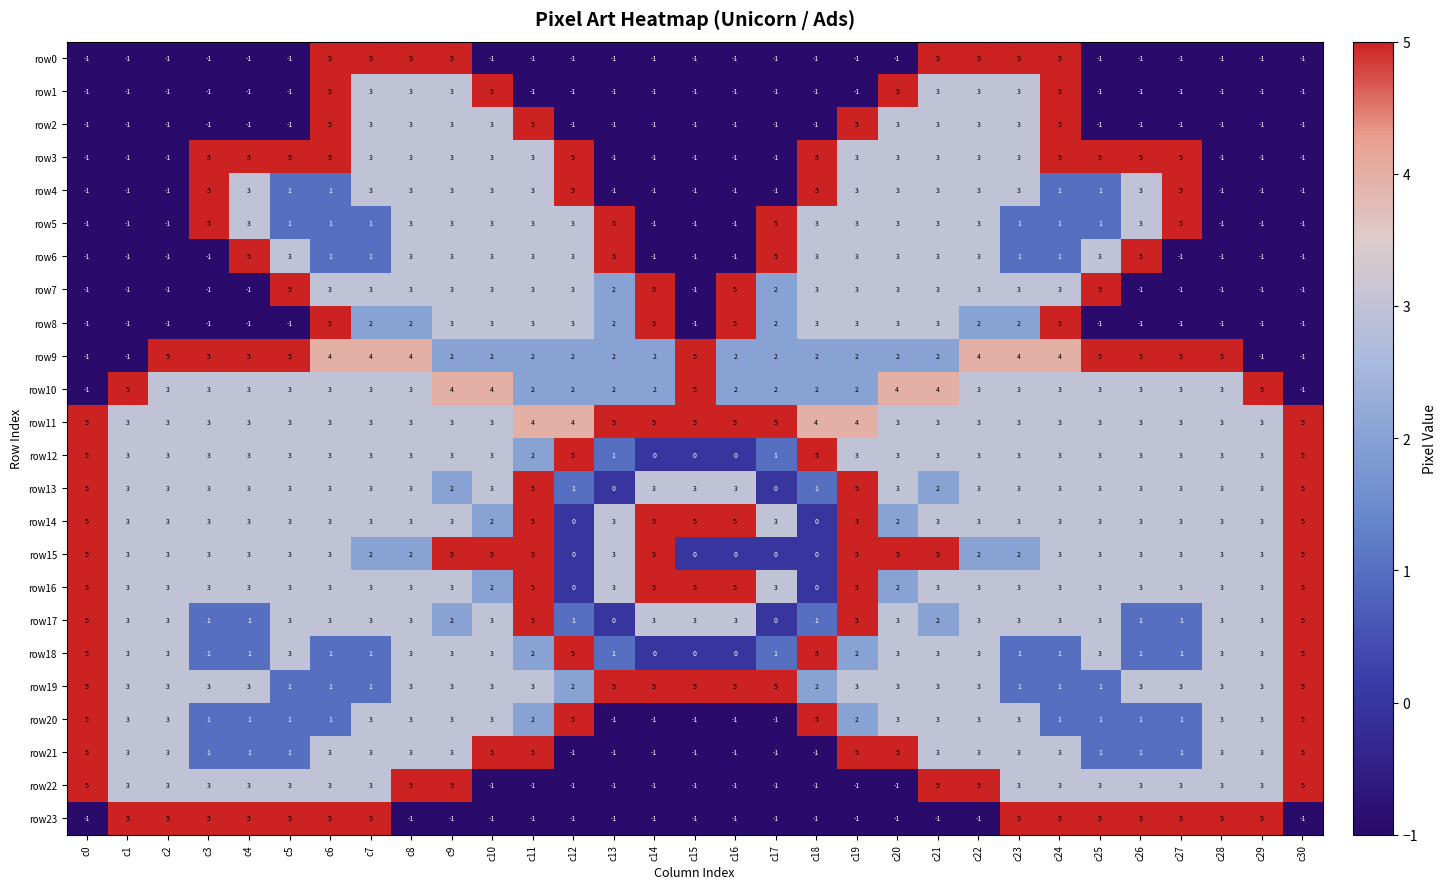

Which series changed the most between c1 and c7?

row0